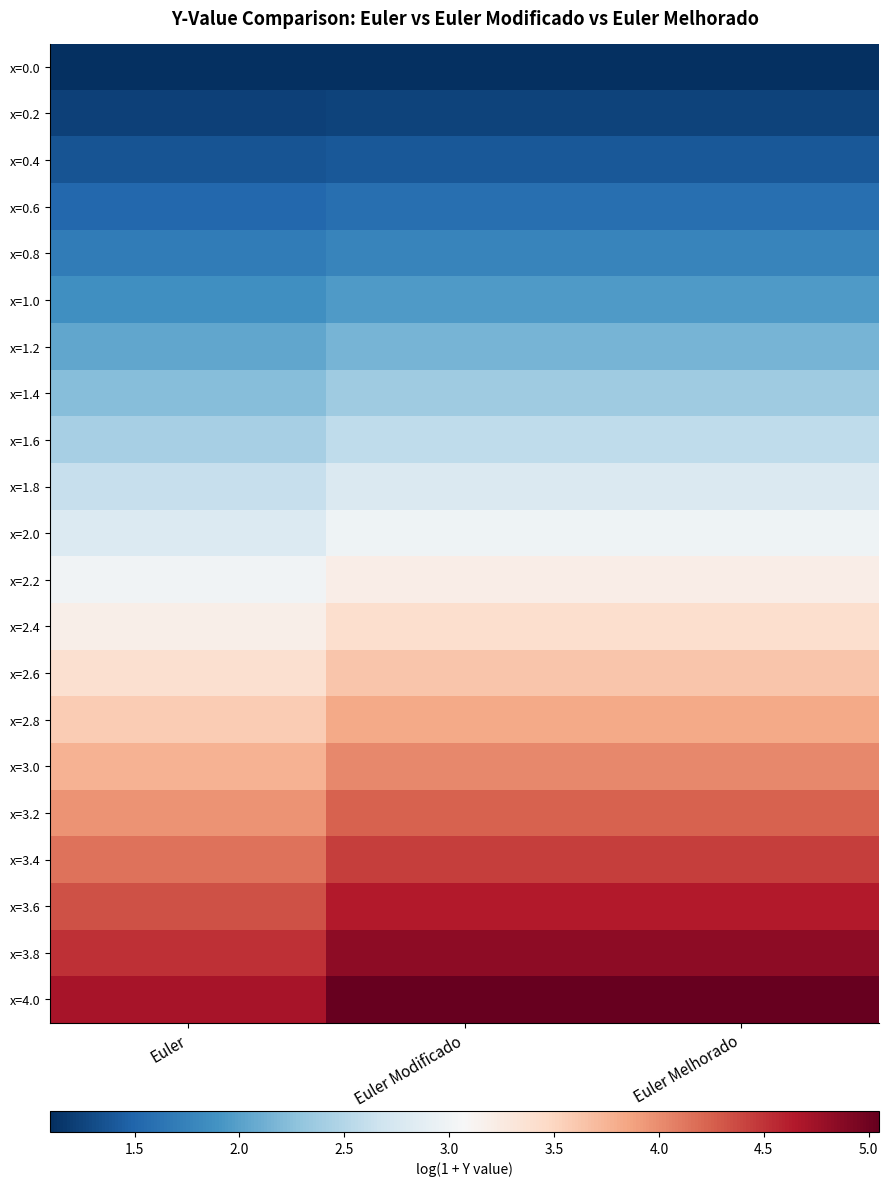

List the series in order of their peak value, highest first.

x=4.0, x=3.8, x=3.6, x=3.4, x=3.2, x=3.0, x=2.8, x=2.6, x=2.4, x=2.2, x=2.0, x=1.8, x=1.6, x=1.4, x=1.2, x=1.0, x=0.8, x=0.6, x=0.4, x=0.2, x=0.0